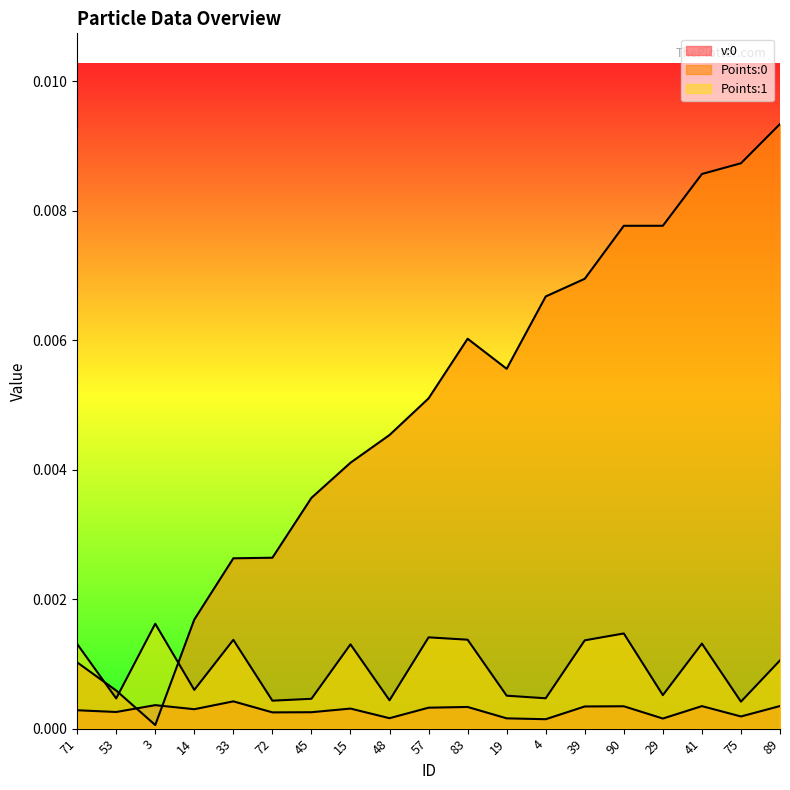

Which series changed the most between 45 and 41?

Points:0